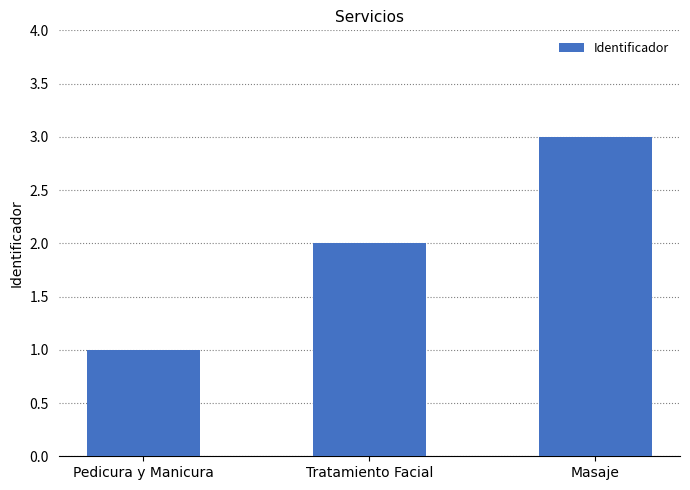

What is the difference between the second highest and minimum values?

1